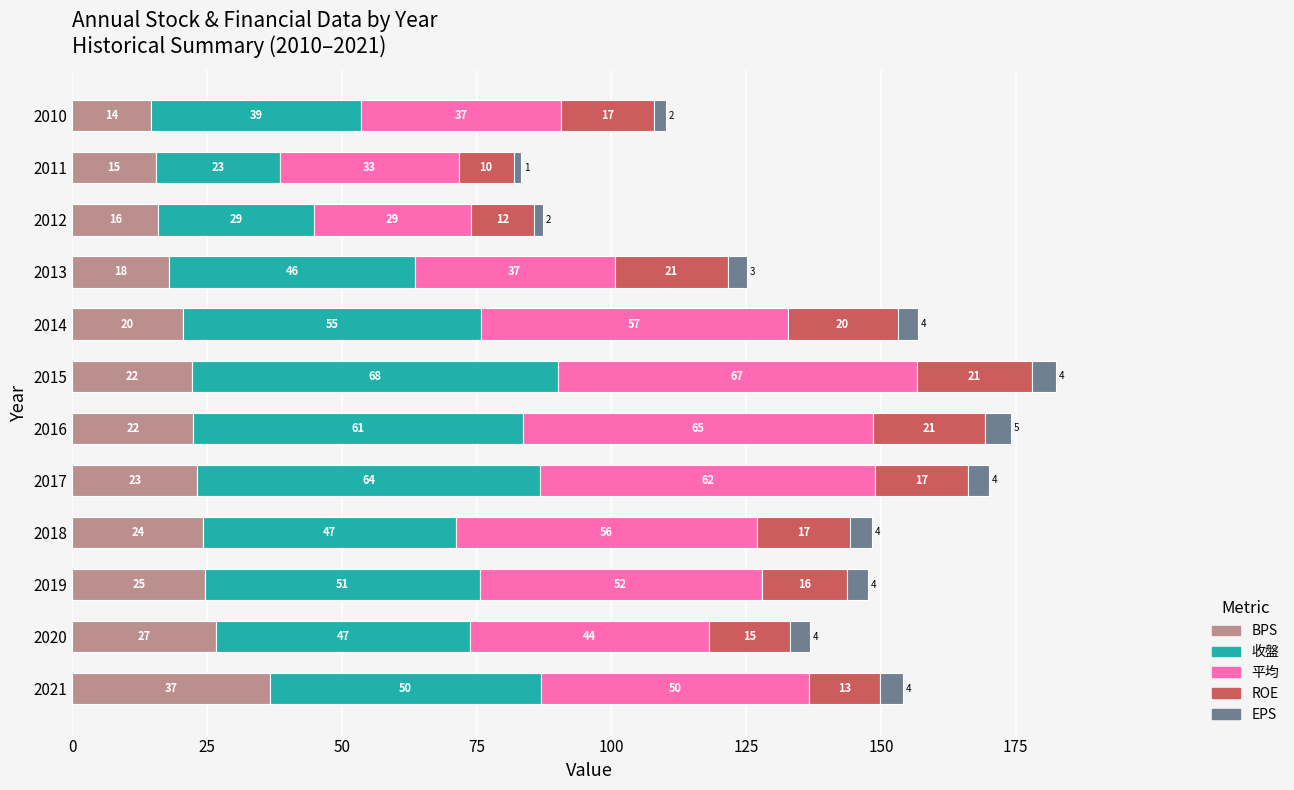

What is the highest value of the BPS series?

36.7